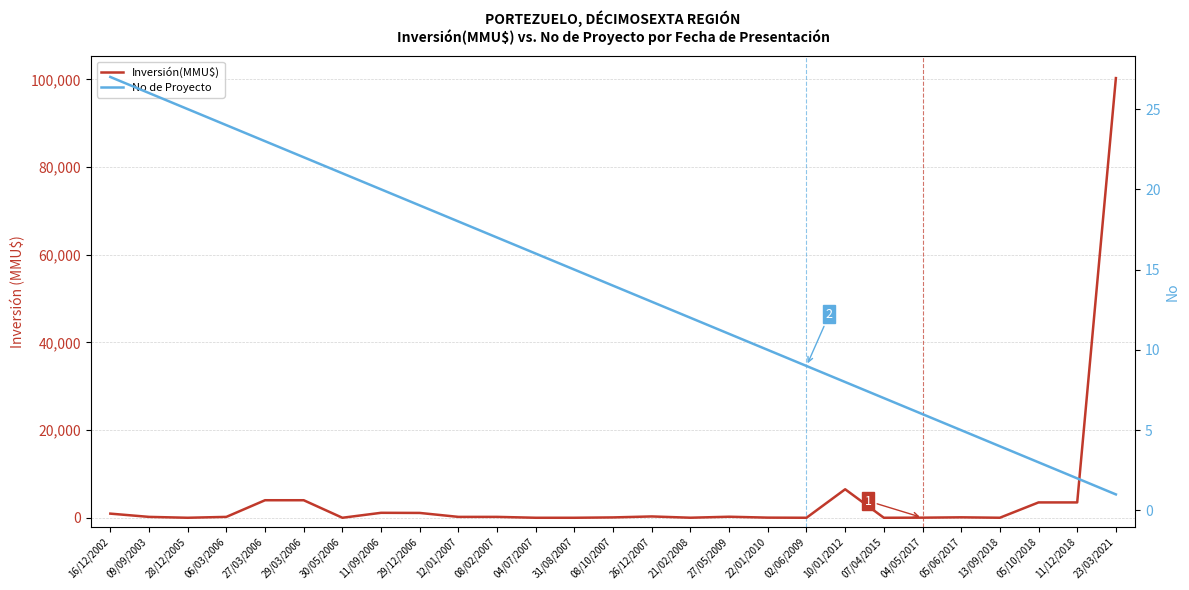

What is the spread (max minus min) of values at 28/12/2005?

25